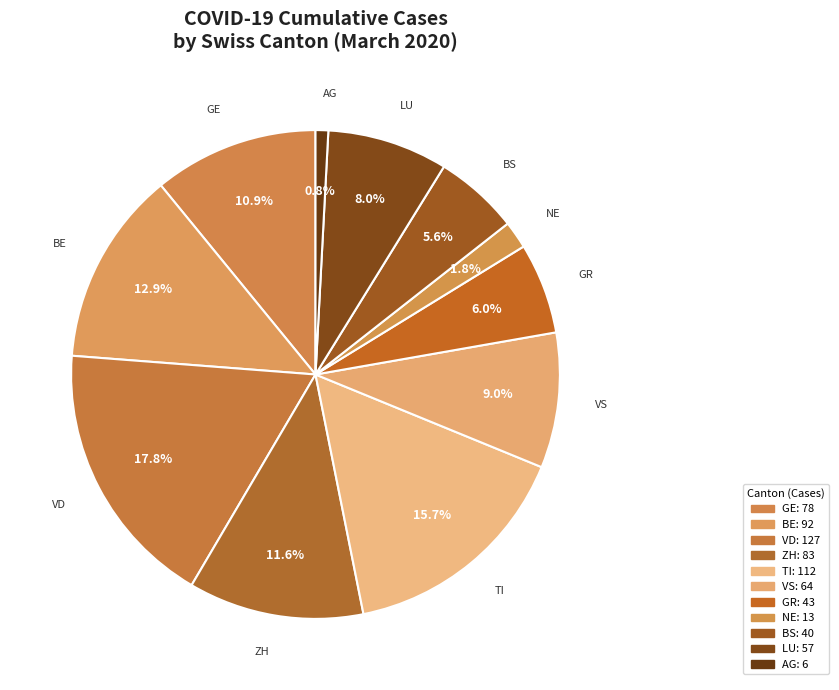

How many slices are in this pie chart?

11